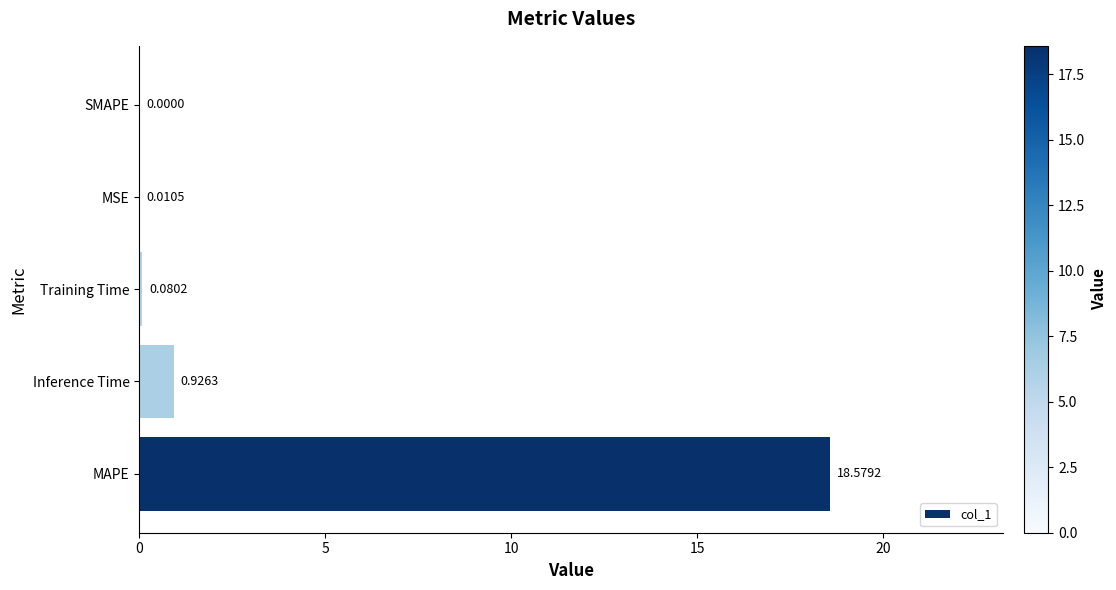

At which category does the chart reach its peak across all series?

MAPE